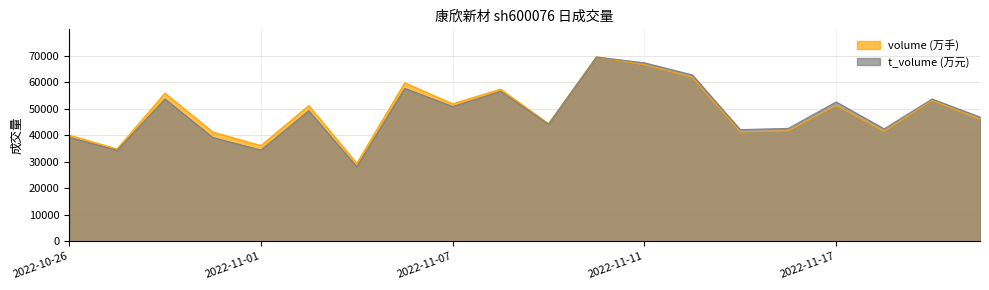

Where does the t_volume (万元) series first go above 49181?

2022-10-28